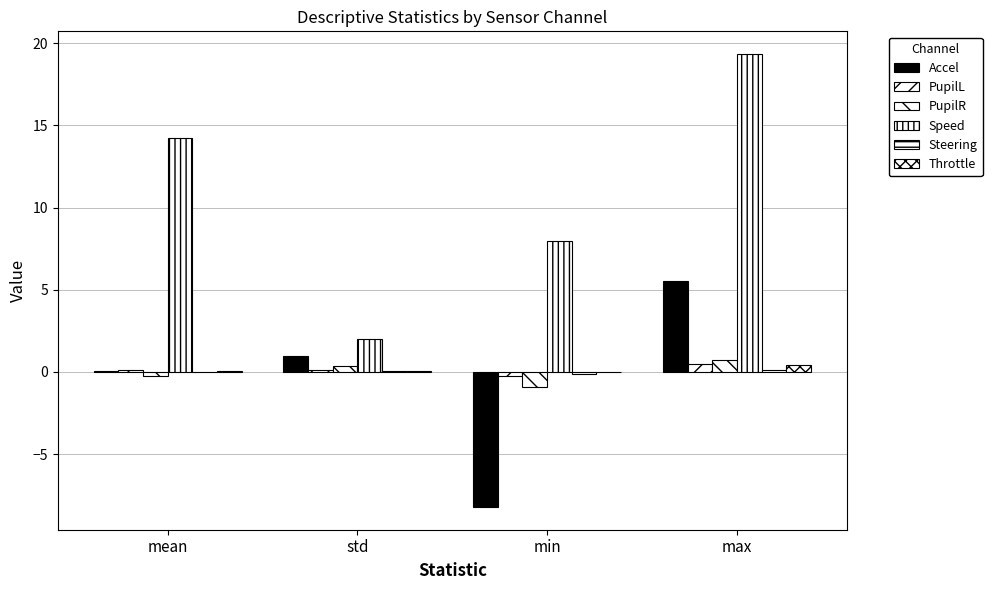

How many categories are shown in the chart?

4